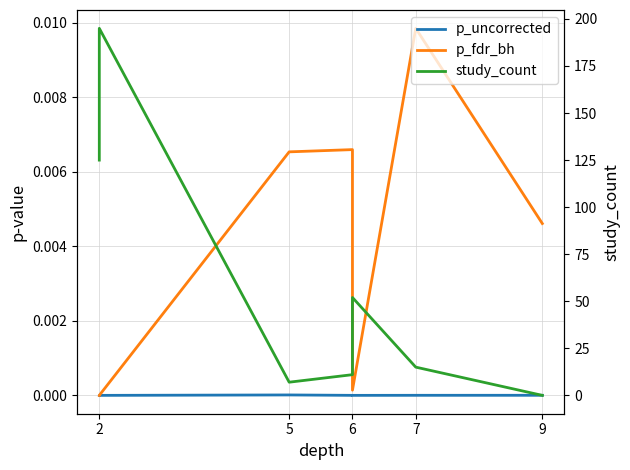

How many lines are shown in the chart?

3